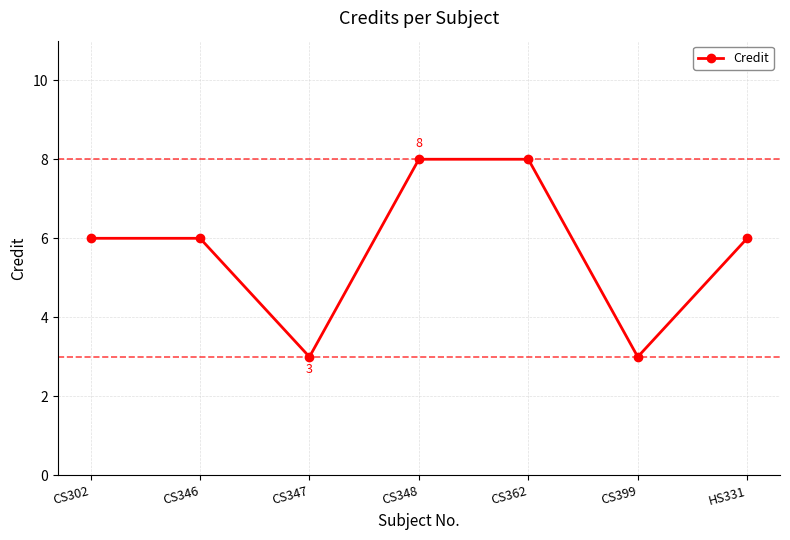

Reading left to right, extract all data points from this chart.

CS302=6	CS346=6	CS347=3	CS348=8	CS362=8	CS399=3	HS331=6